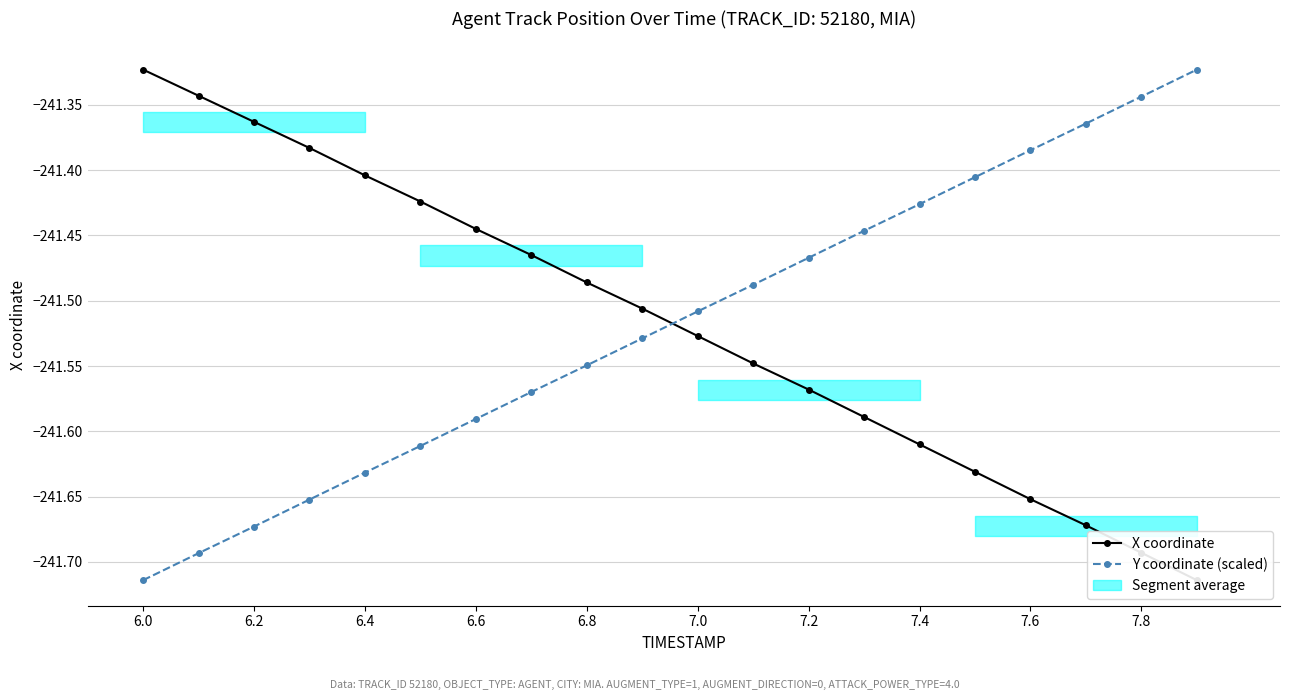

True or false: Y coordinate (scaled) has more than 1 points higher than both neighbors.

False